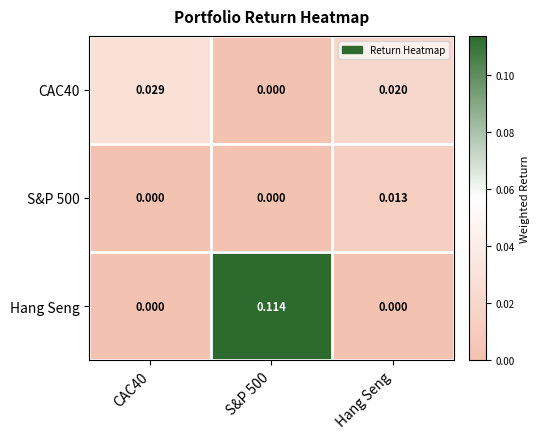

Is the value of Hang Seng at CAC40 greater than the value of S&P 500 at Hang Seng?

No